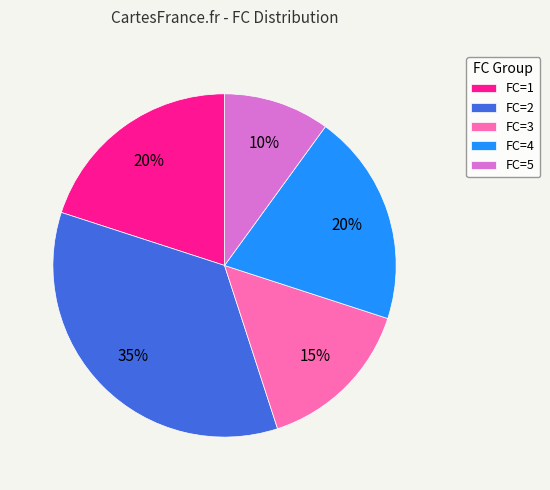

What is the smallest slice in the pie chart?

FC=5